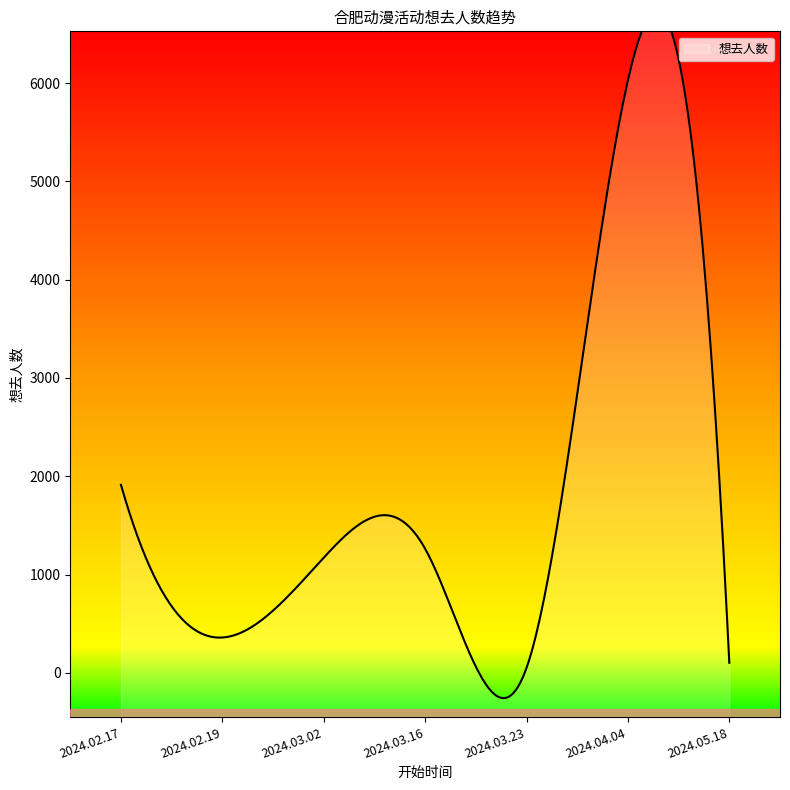

At which label is the value closest to 3038?

2024.02.17